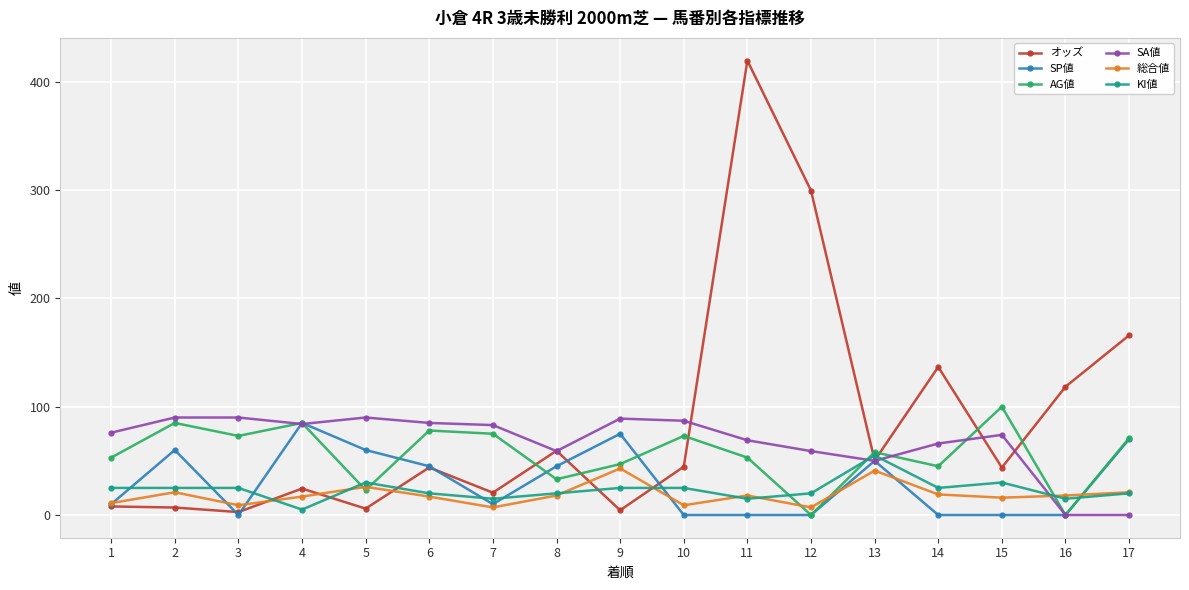

What is the difference between the highest and lowest values at 11?

419.5